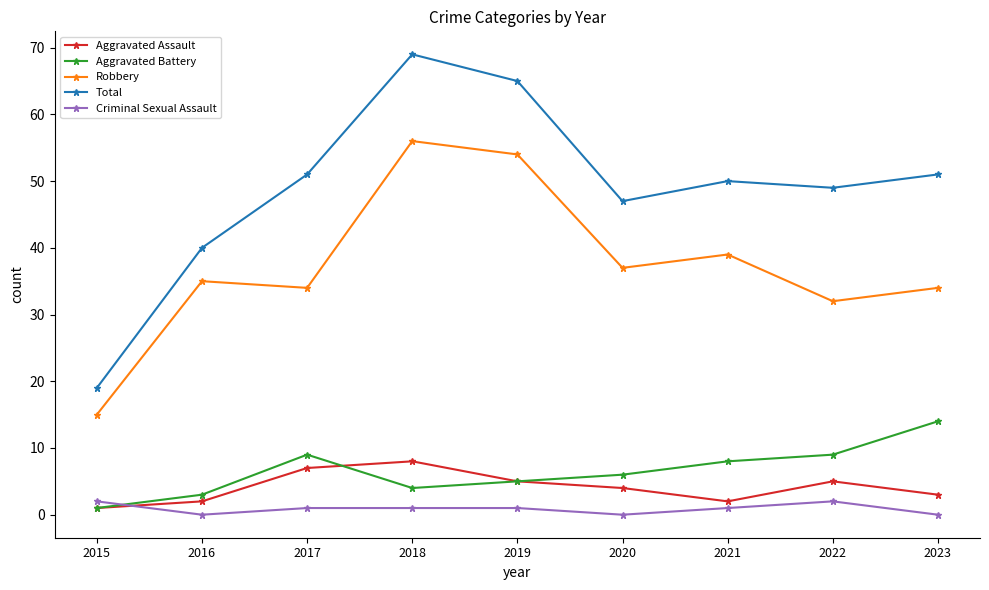

How many data points in Robbery are less than 35?

4